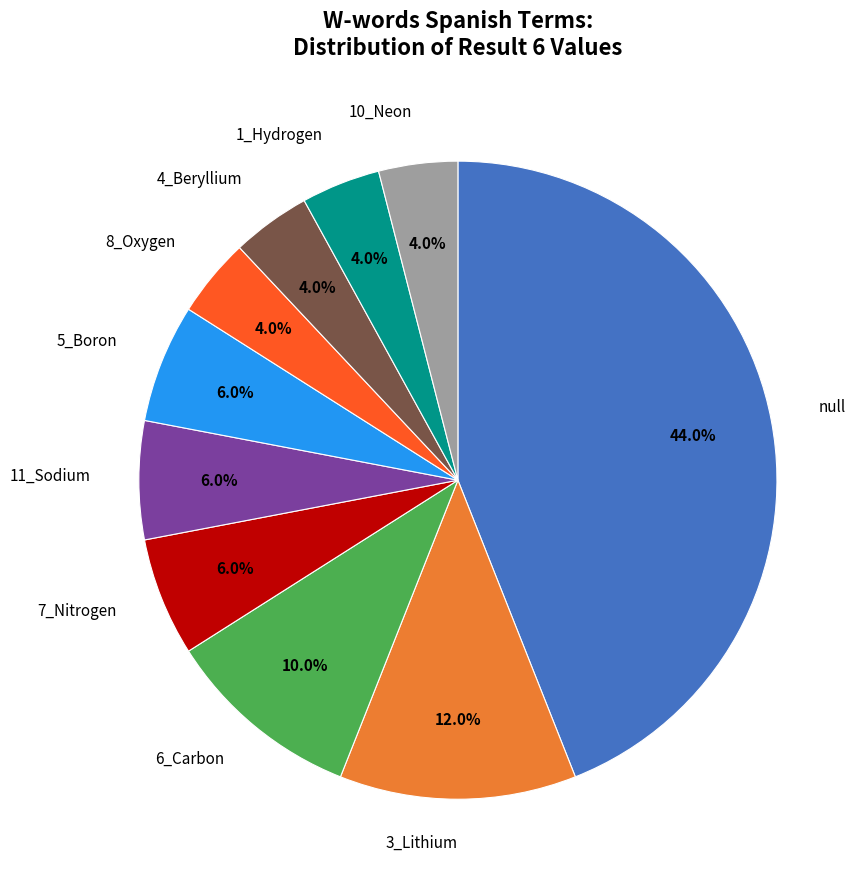

Is there any slice that represents more than half of the pie?

No